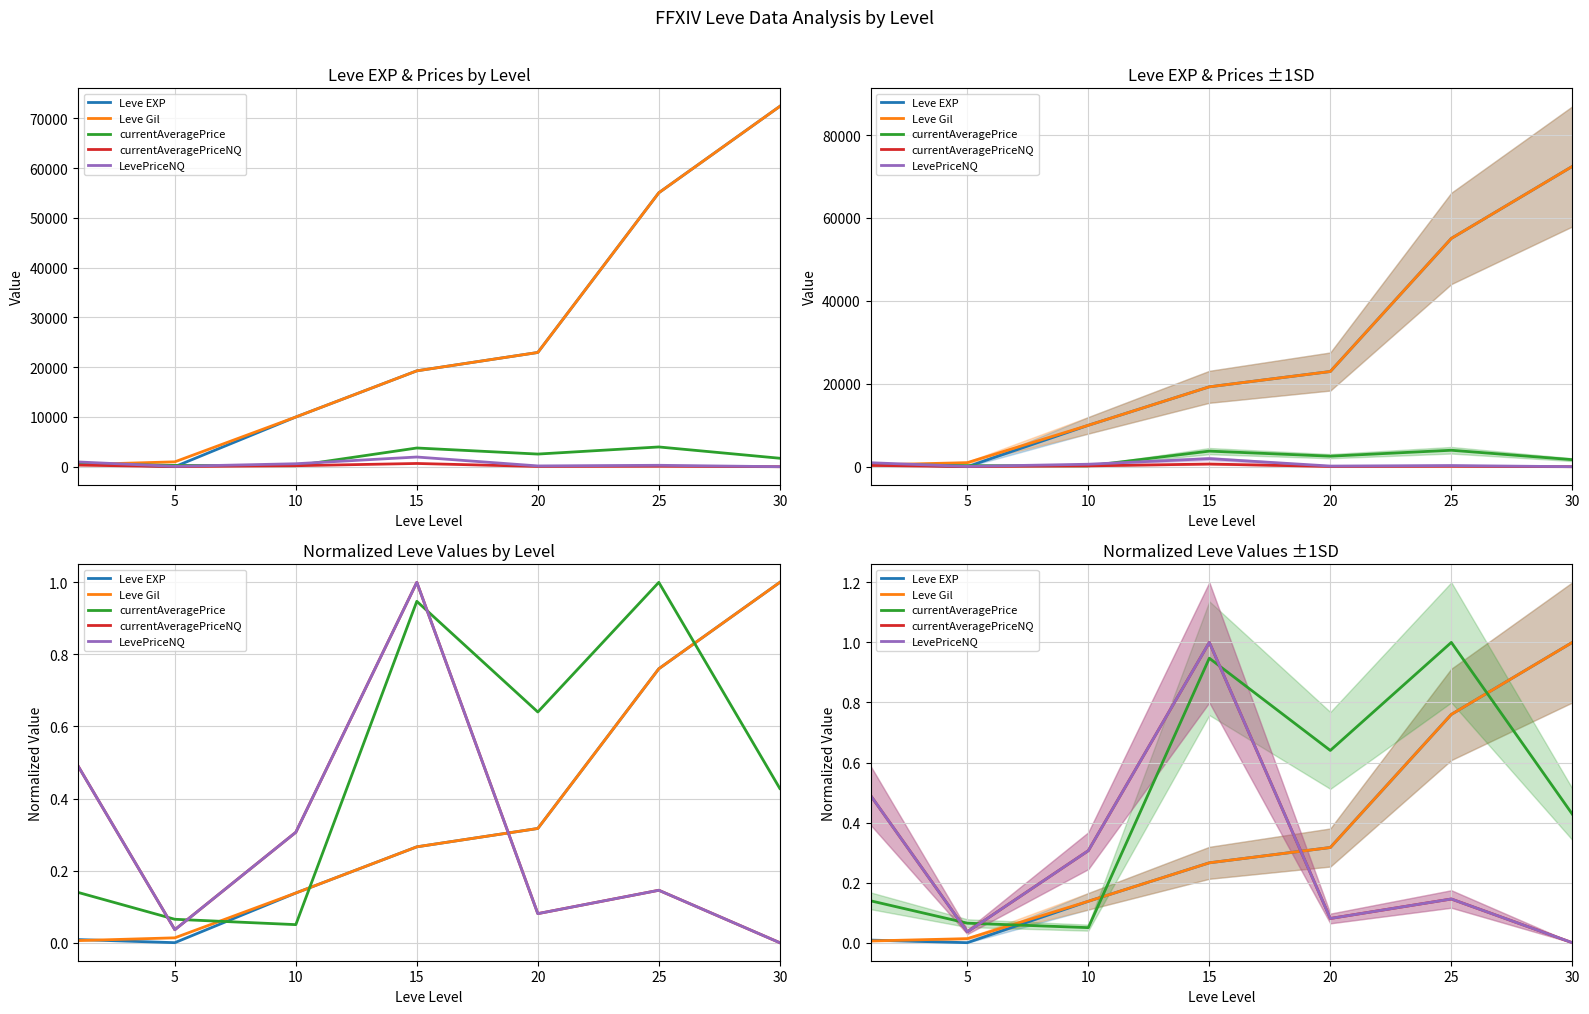

What is the approximate value of currentAveragePrice at 15?

0.9